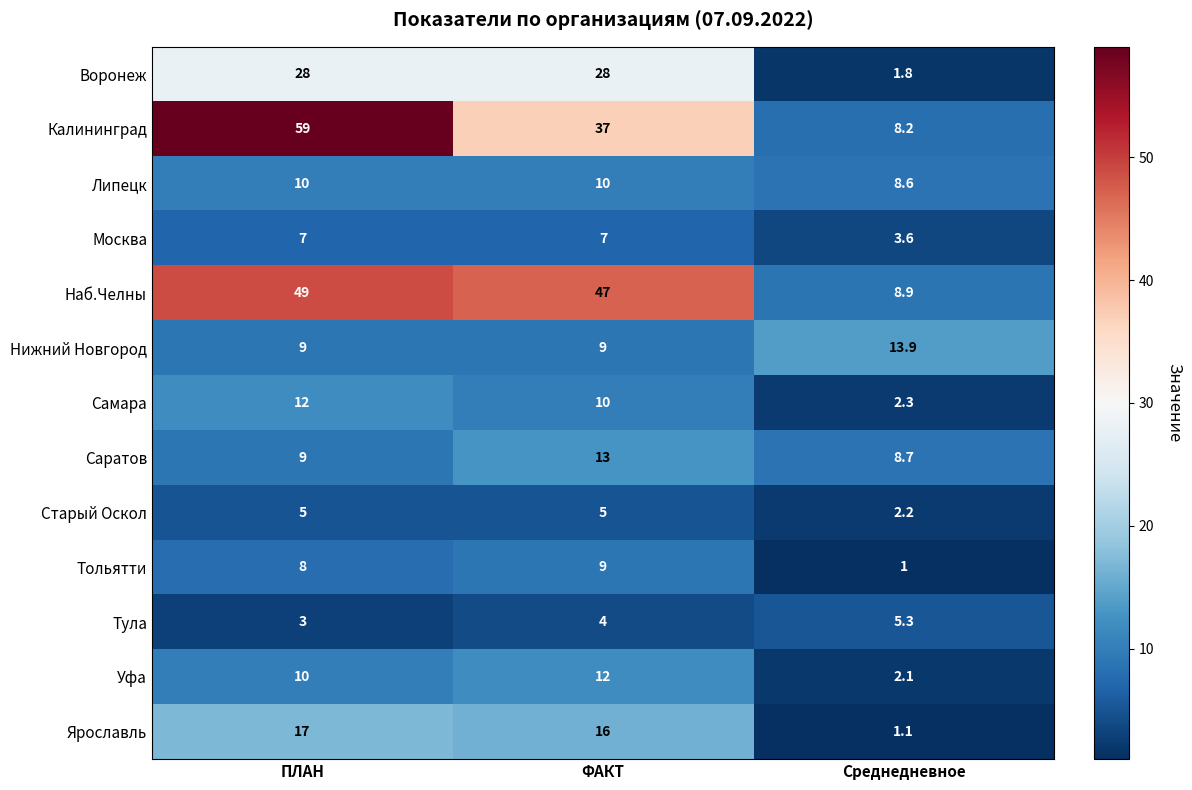

What is the total value across all series at ПЛАН?

226.0